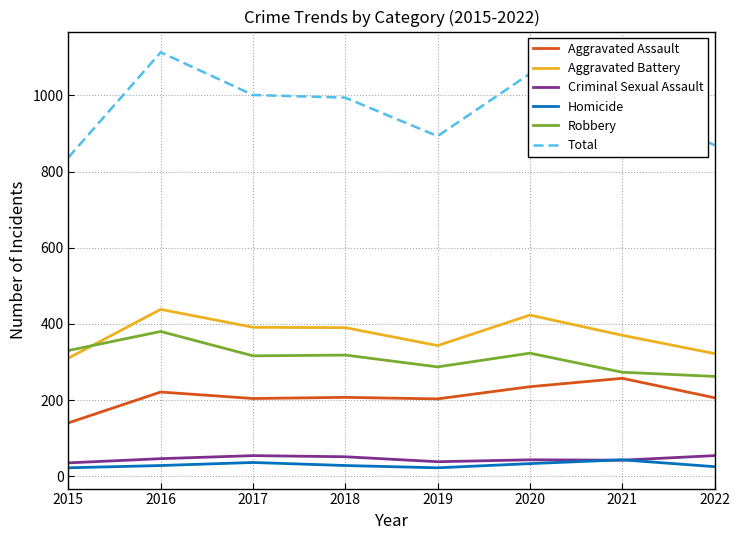

What is the total value across all series at 2018?

1988